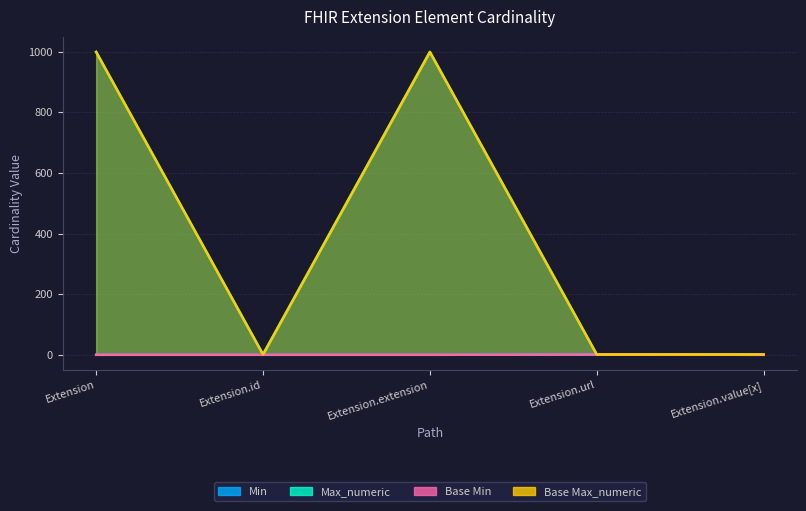

Which series changed the most between Extension.url and Extension.value[x]?

Min